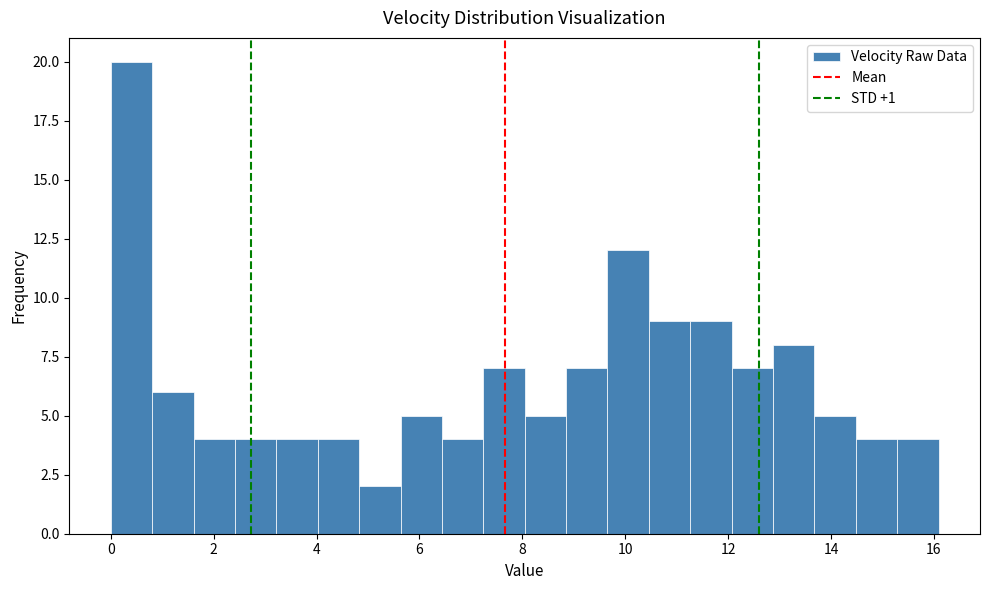

What is the height of the bar covering 14.4 to 15.2 on the x-axis? Neither the bar edges nor the heights are printed on the chart, so give them approximately, as read against the axes.

4